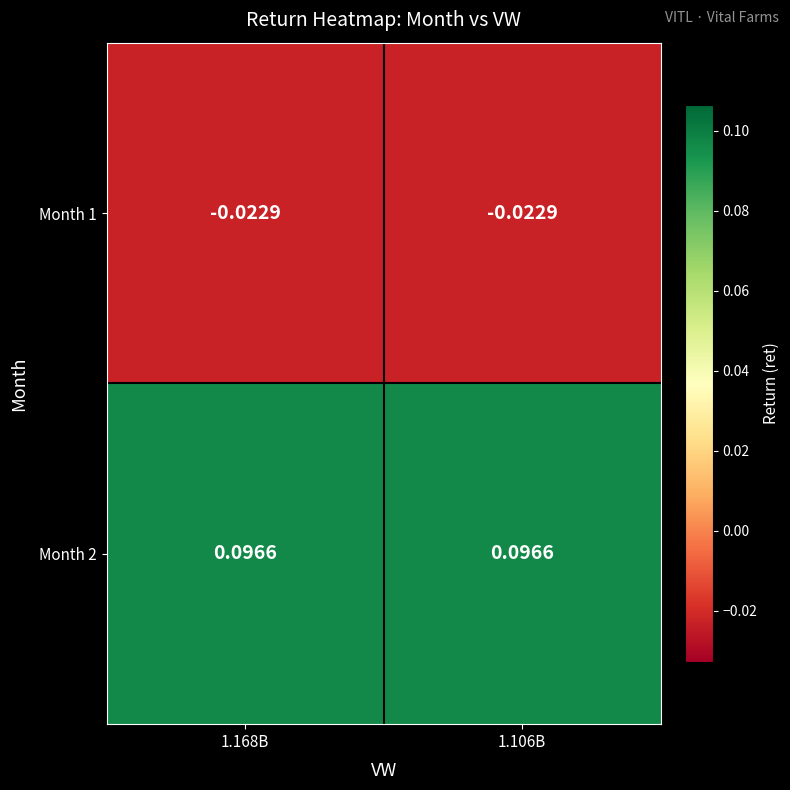

Is the value of Month 1 at 1.106B greater than the value of Month 2 at 1.106B?

No